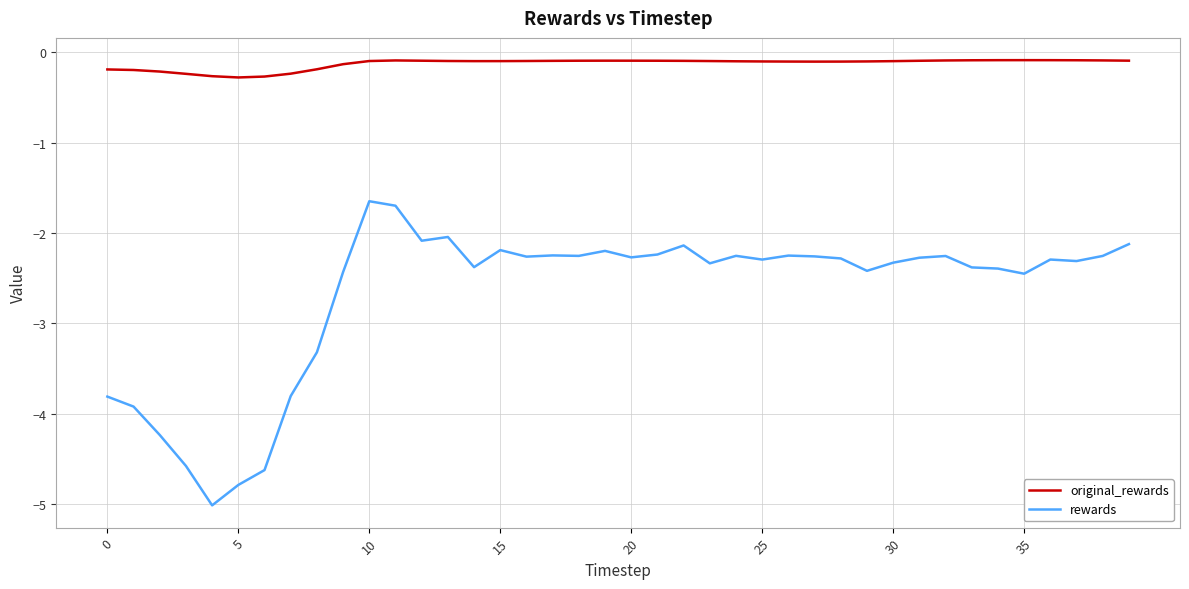

Rank the series by their average value, from highest to lowest.

original_rewards, rewards